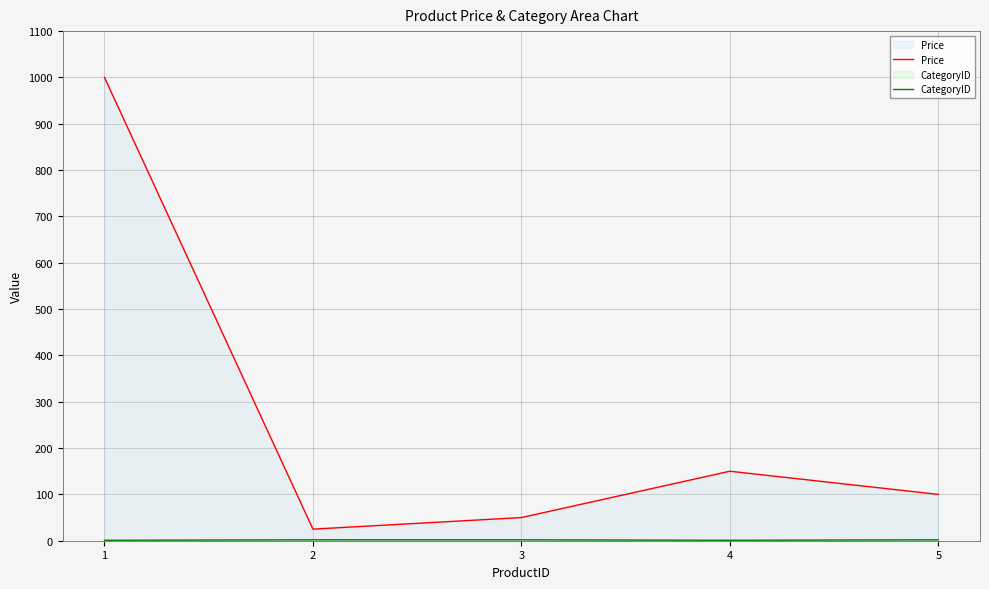

At which category does the chart reach its peak across all series?

1